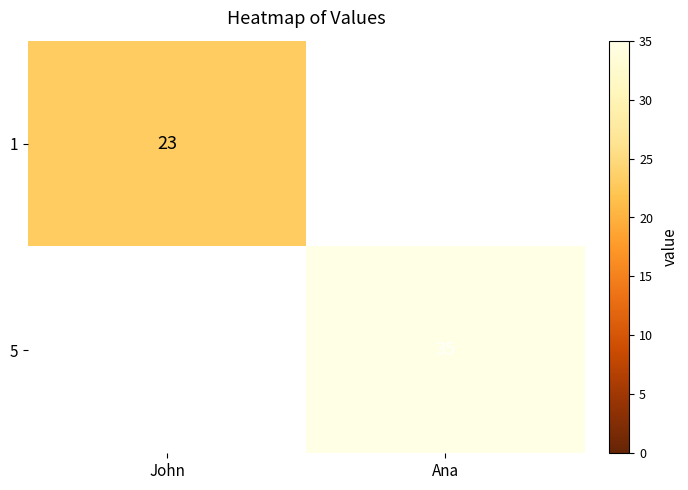

The value of 5 at Ana is 35. True or false?

True